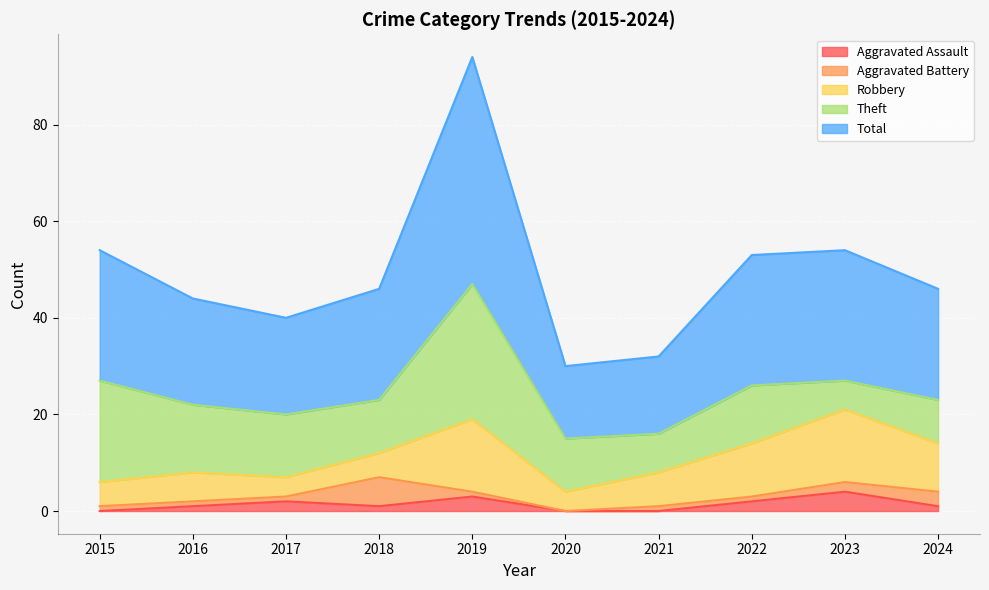

The value of Total at 2022 is 40. True or false?

False